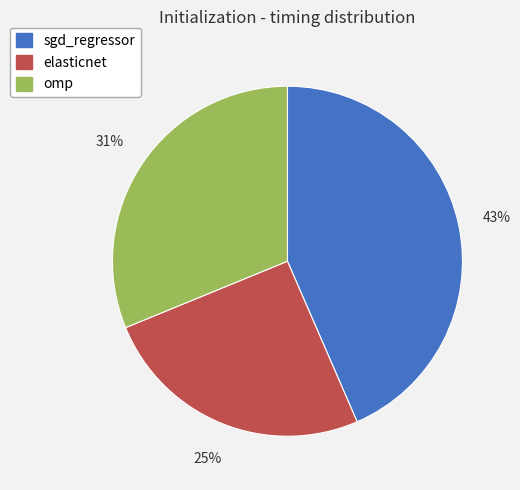

To the nearest percent, what is the combined percentage of elasticnet and sgd_regressor?

69%